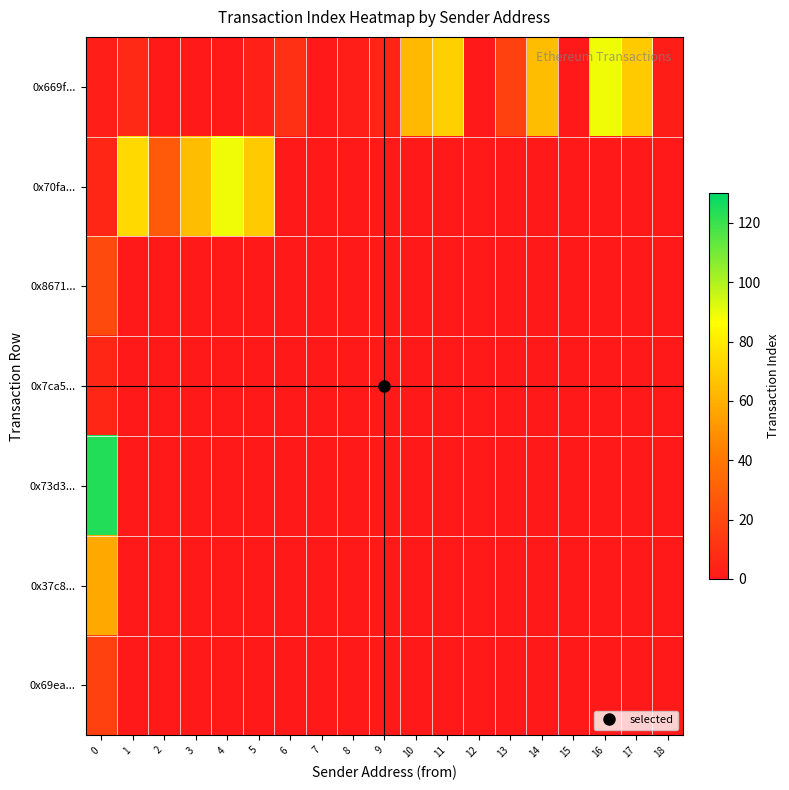

Which series changed the most between 1 and 5?

0x70fa...